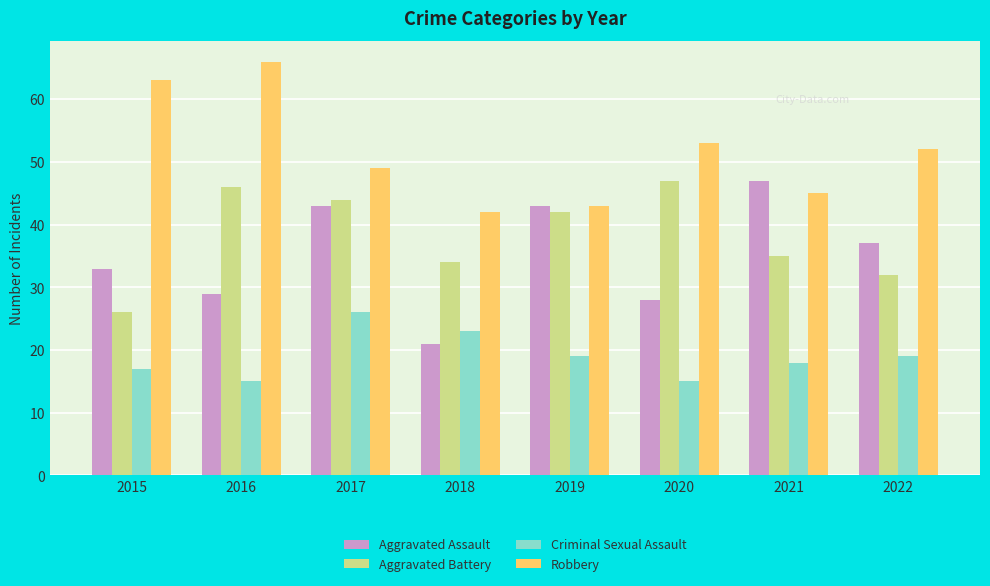

What value does the Robbery series have at 2020, to the nearest 5?

55